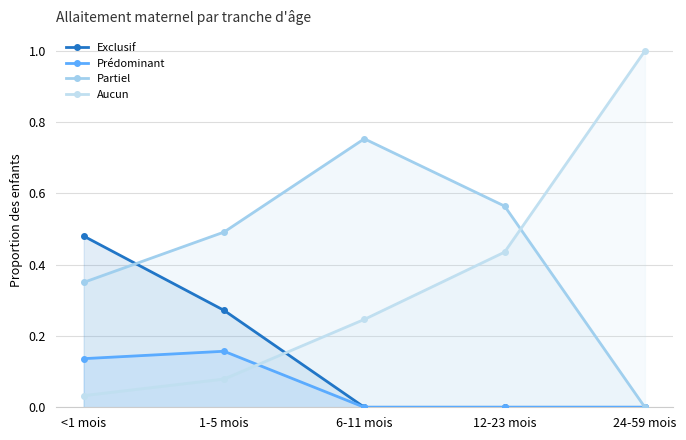

Rank the series by their maximum value, from lowest to highest.

Prédominant, Exclusif, Partiel, Aucun